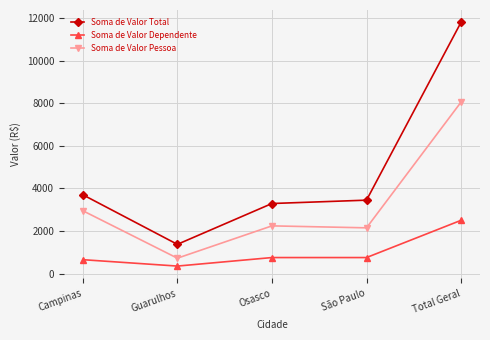

True or false: Soma de Valor Total has more than 2 interior local peaks.

False